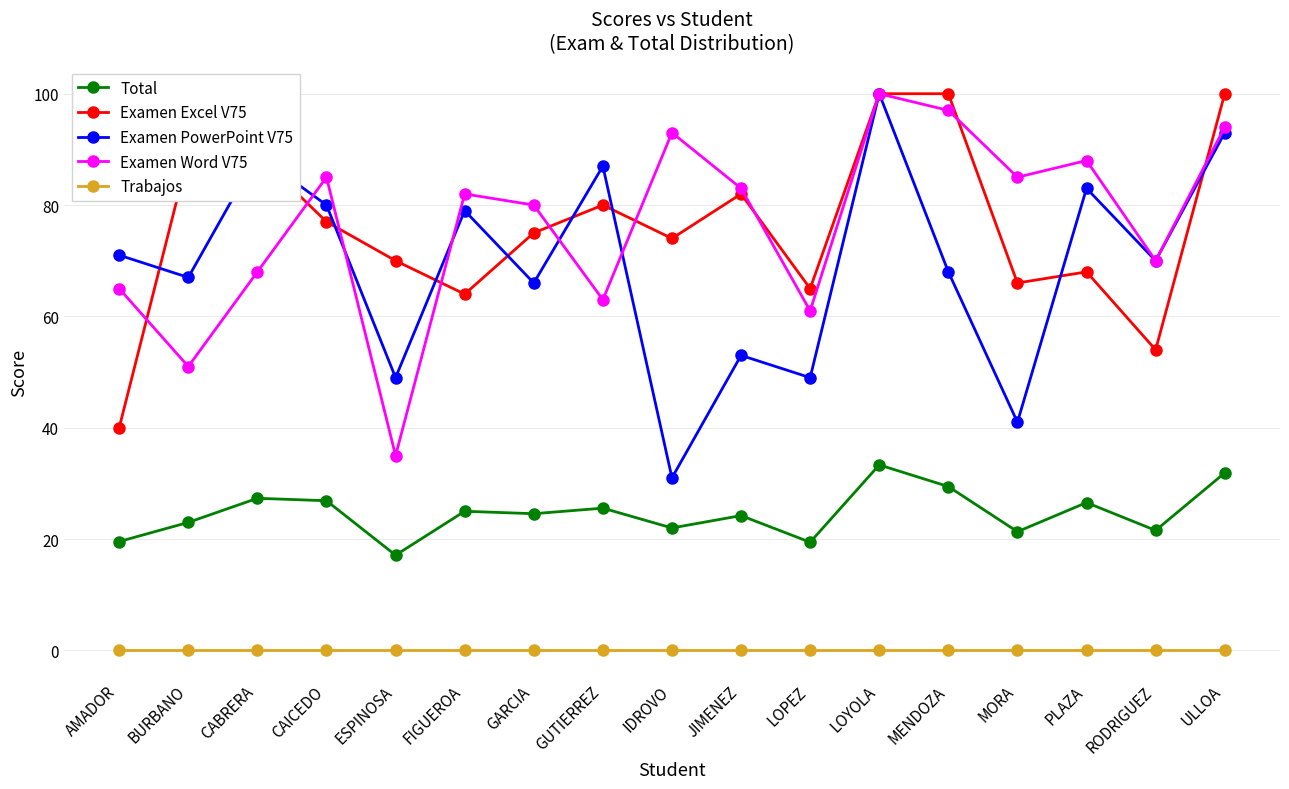

Where does the Examen Excel V75 series first go above 75?

BURBANO